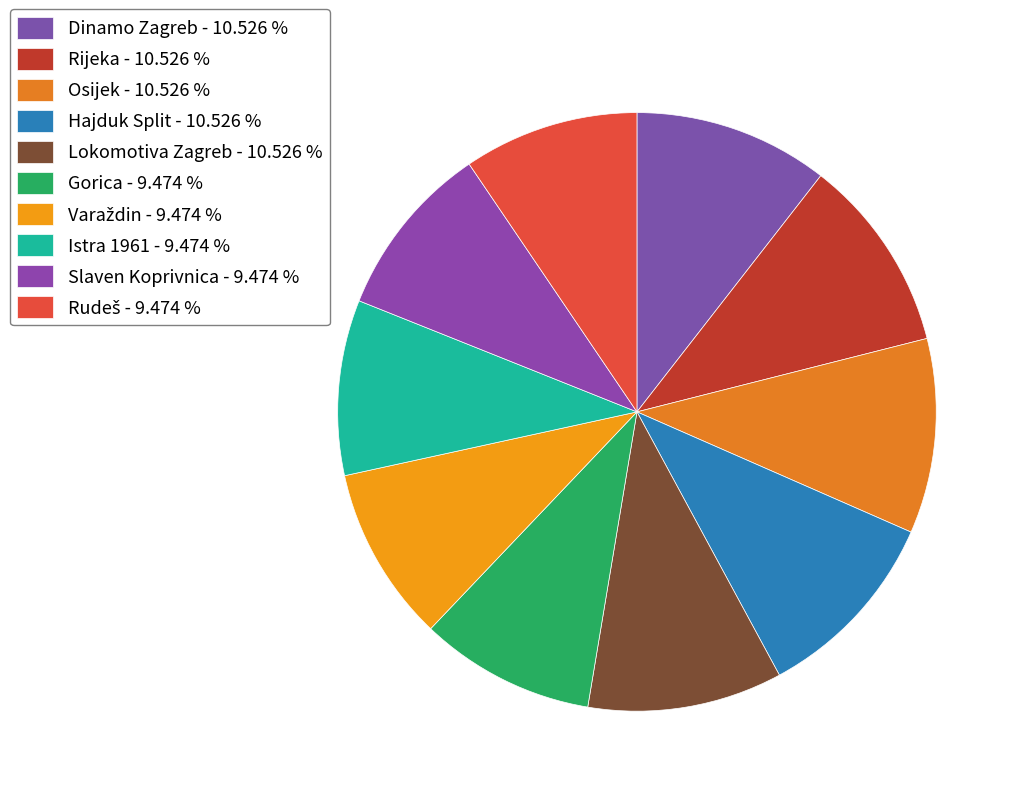

How much of the chart is everything except Gorica?

90.5%